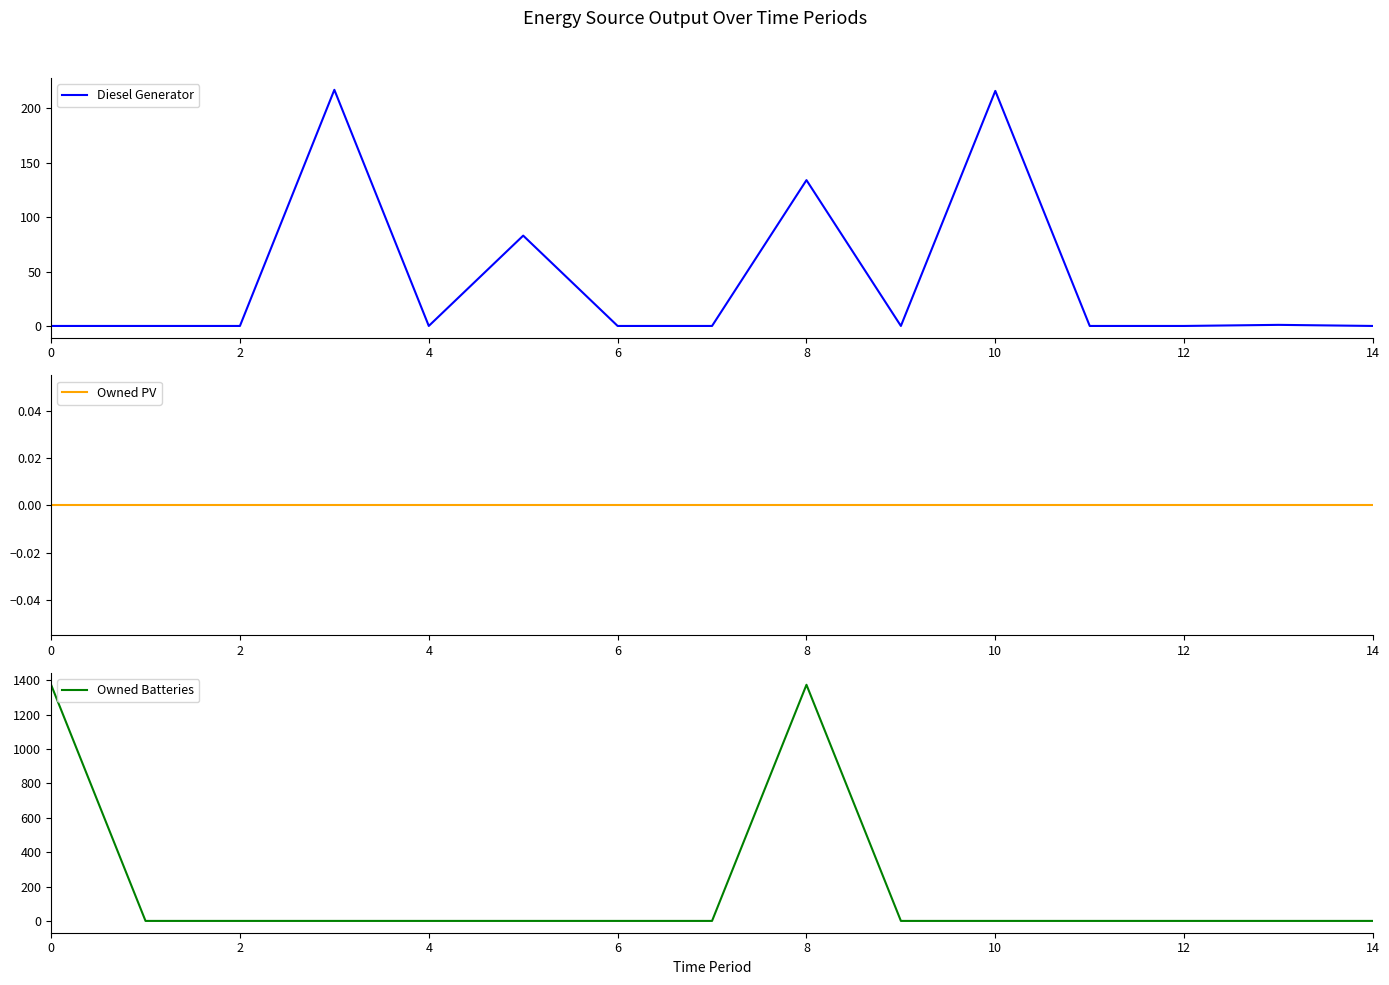

The value of Diesel Generator at 4 is 0. True or false?

True